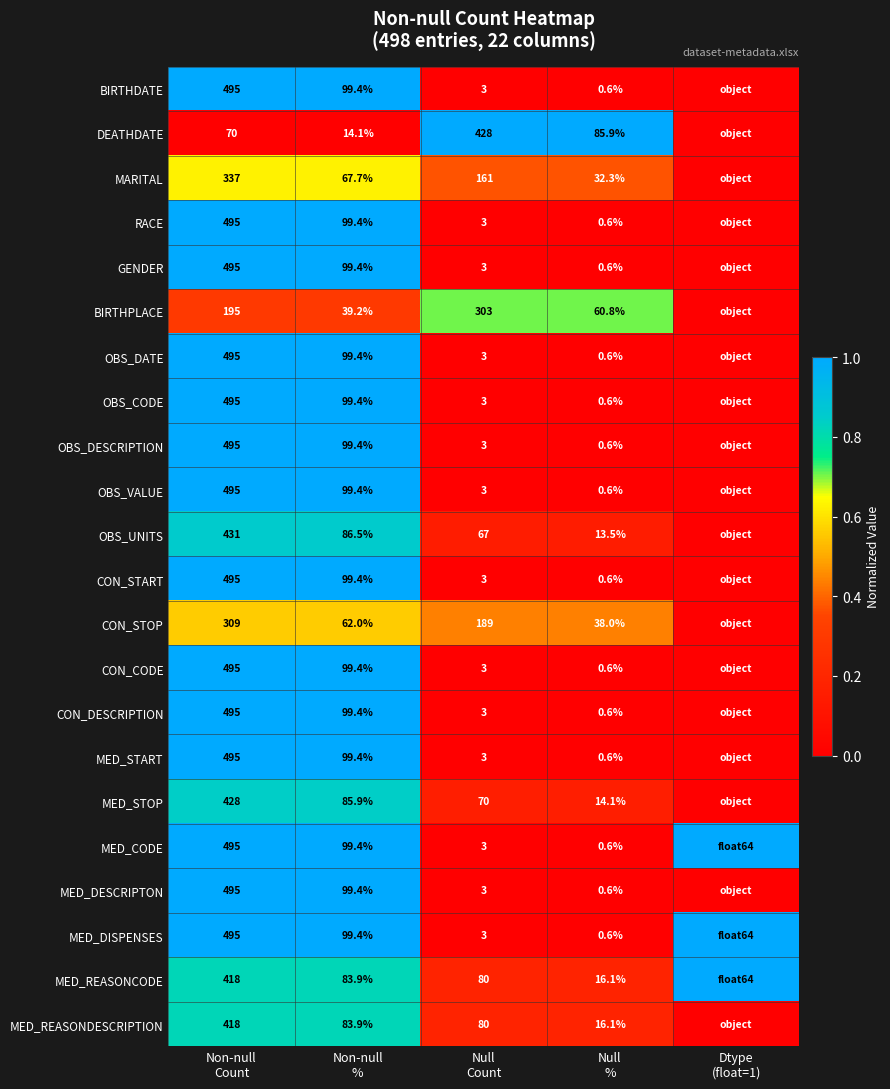

Rank the series at Non-null % from highest to lowest value.

BIRTHDATE, RACE, GENDER, OBS_DATE, OBS_CODE, OBS_DESCRIPTION, OBS_VALUE, CON_START, CON_CODE, CON_DESCRIPTION, MED_START, MED_CODE, MED_DESCRIPTON, MED_DISPENSES, OBS_UNITS, MED_STOP, MED_REASONCODE, MED_REASONDESCRIPTION, MARITAL, CON_STOP, BIRTHPLACE, DEATHDATE